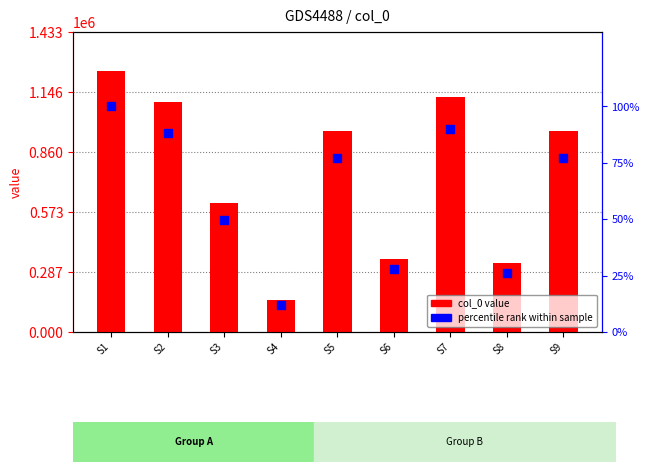

Which series has the widest spread of Y values?

col_0 value